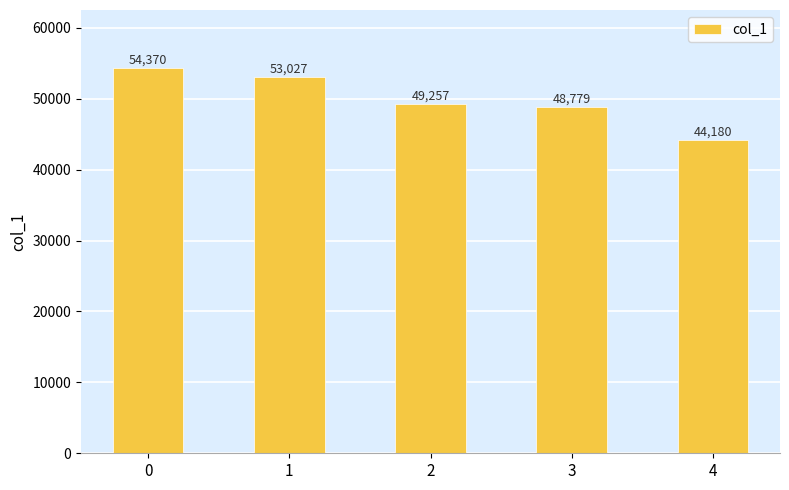

What is the value of the 4th bar from the left?

48779